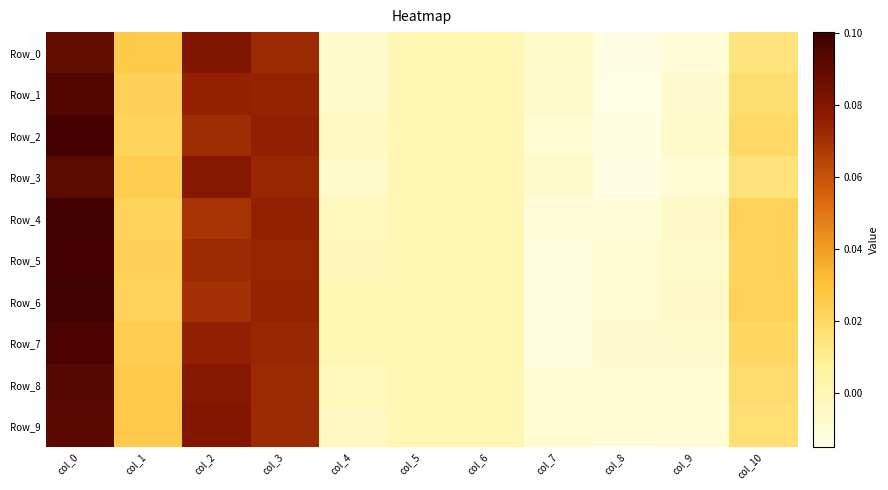

Which series has the widest spread of values?

Row_6